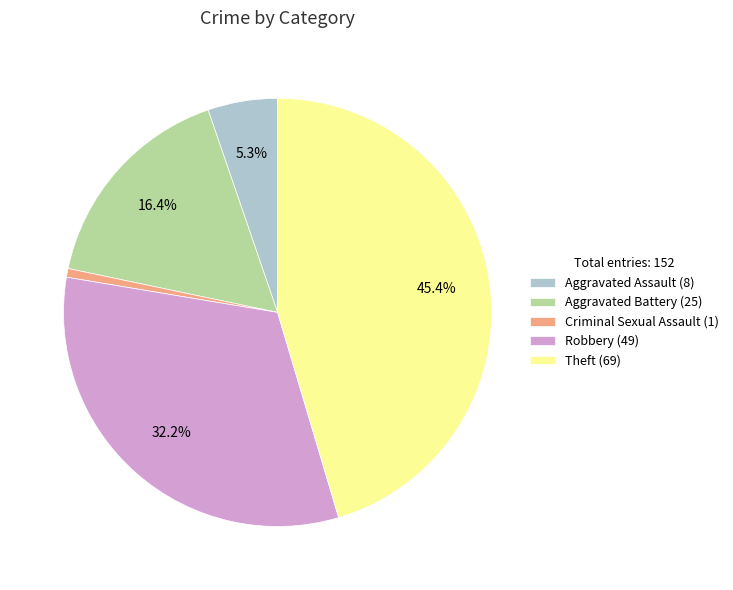

Which category has the smallest portion of the pie?

Criminal Sexual Assault (1)